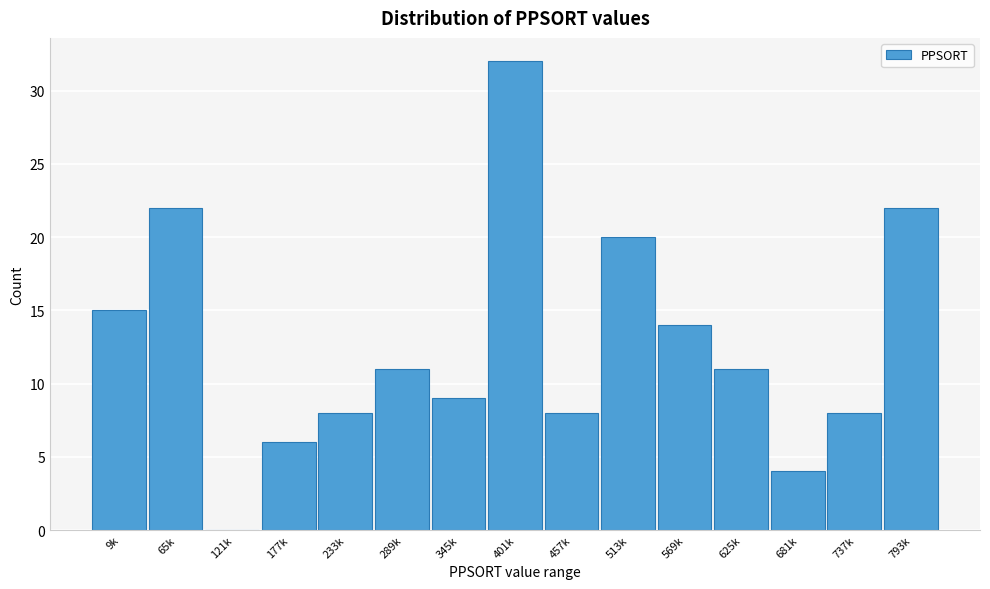

Reading left to right, extract all data points from this chart.

9k=15	65k=22	121k=0	177k=6	233k=8	289k=11	345k=9	401k=32	457k=8	513k=20	569k=14	625k=11	681k=4	737k=8	793k=22